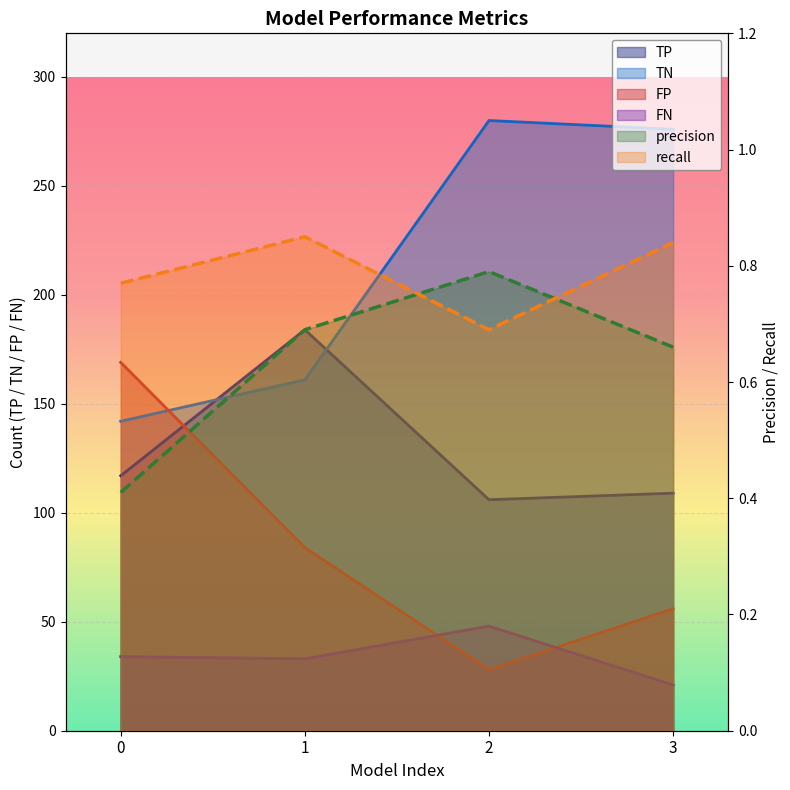

At which category is the sum across all series the highest?

1